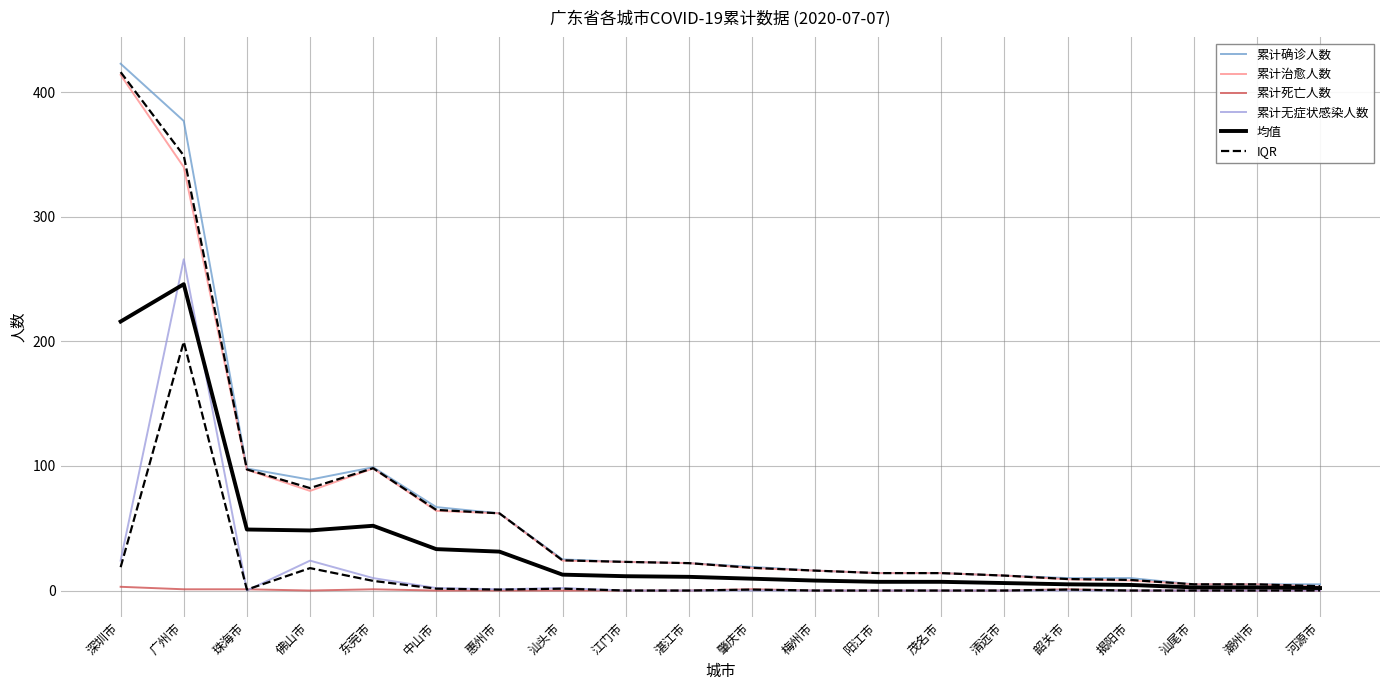

What is the spread (max minus min) of values at 惠州市?

62.0